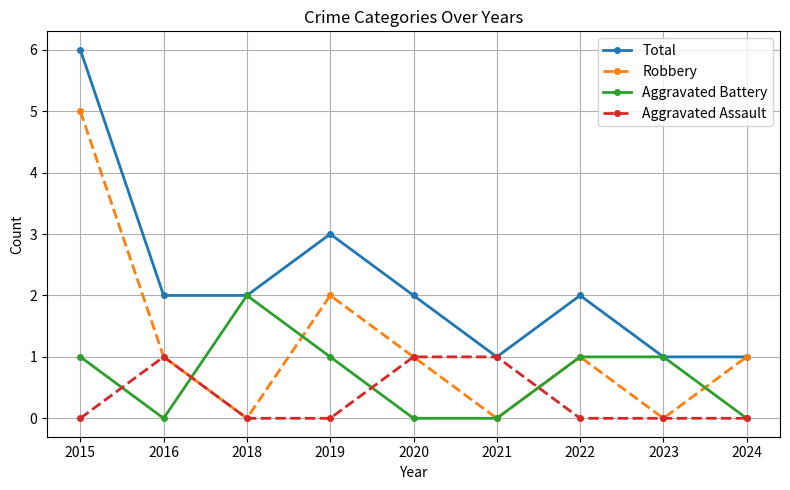

How many values in the Aggravated Battery series are below 1?

4